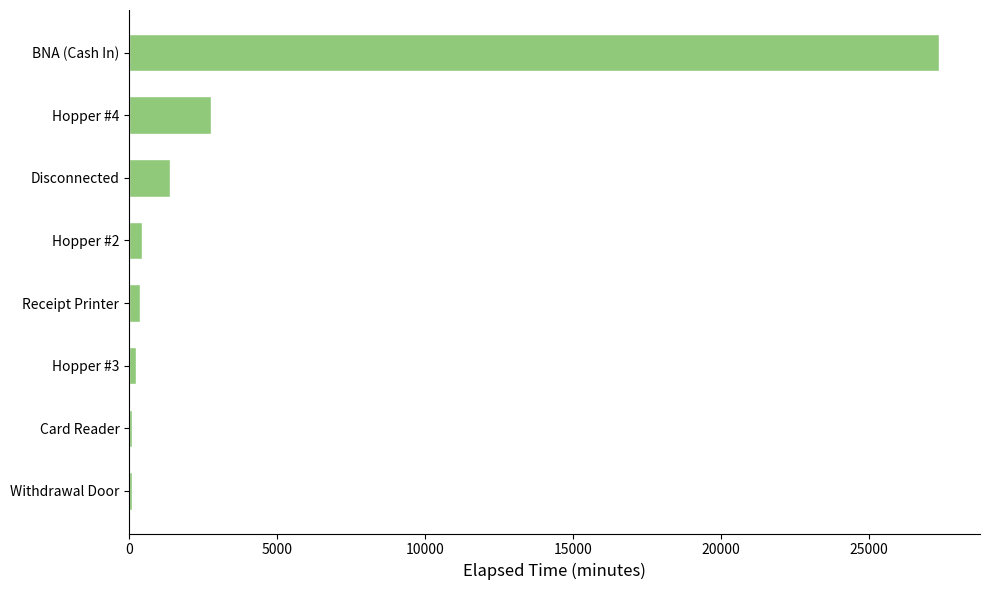

What is the change in value from BNA (Cash In) to Disconnected?

-25995